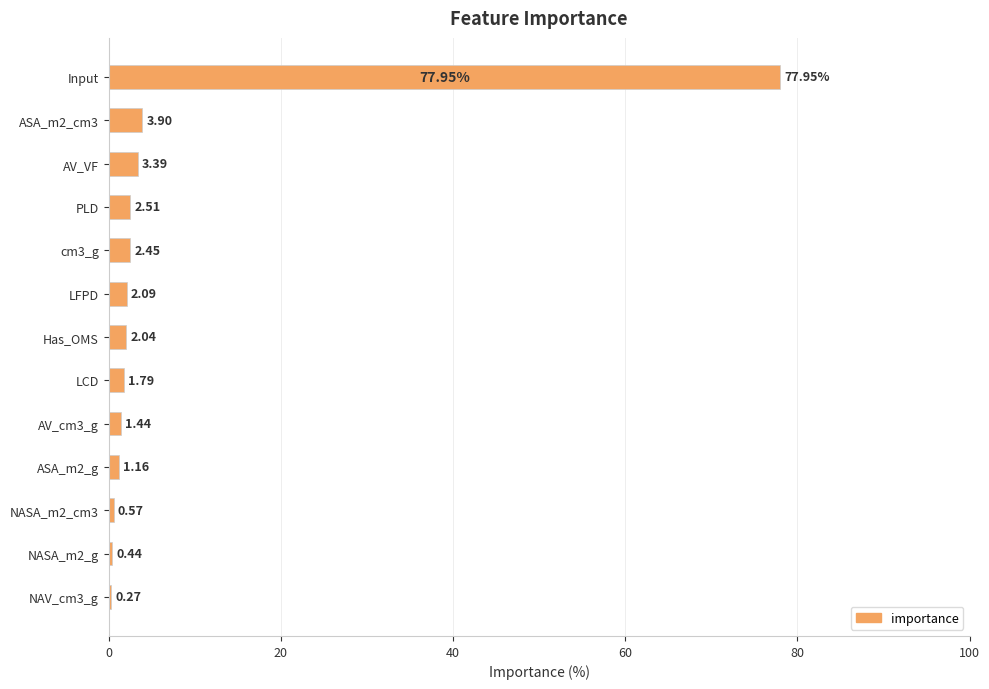

Which category has the highest value across all series?

Input